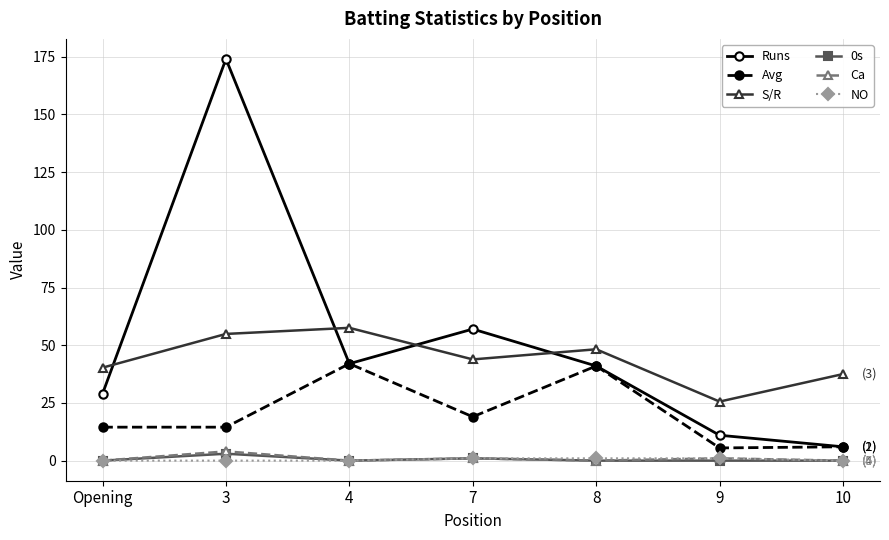

How many interior local valleys does the S/R series have?

2